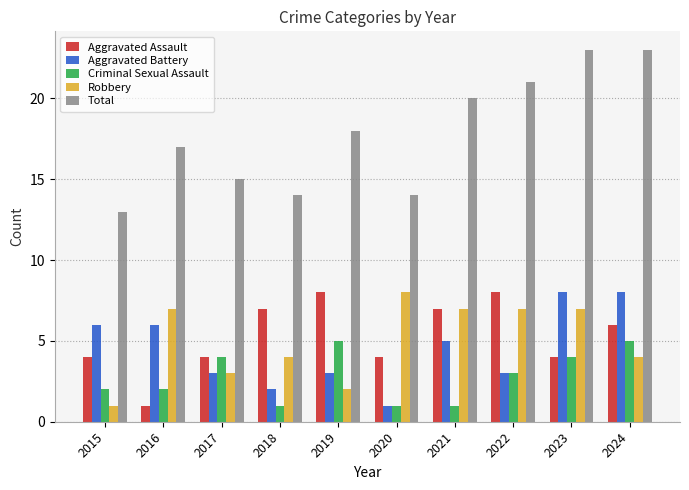

Are the bars horizontal?

No